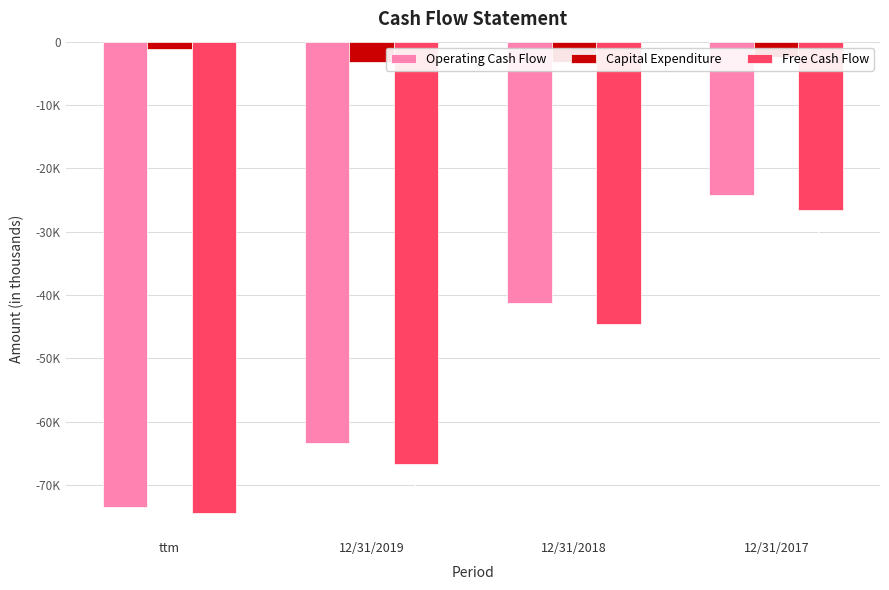

Is it true that Free Cash Flow equals -38338 at 12/31/2017?

False